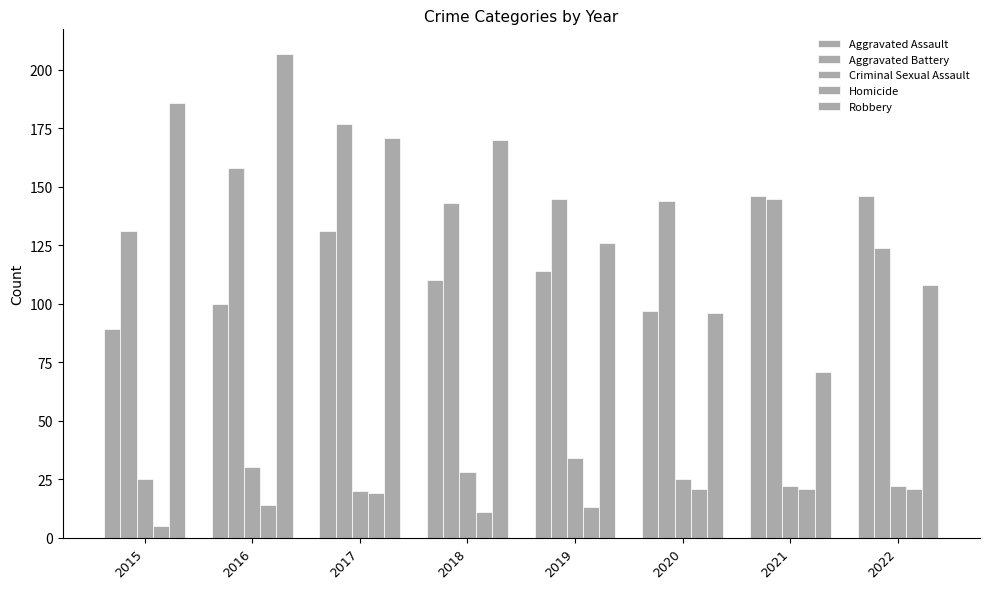

How many data points does each series have?

8